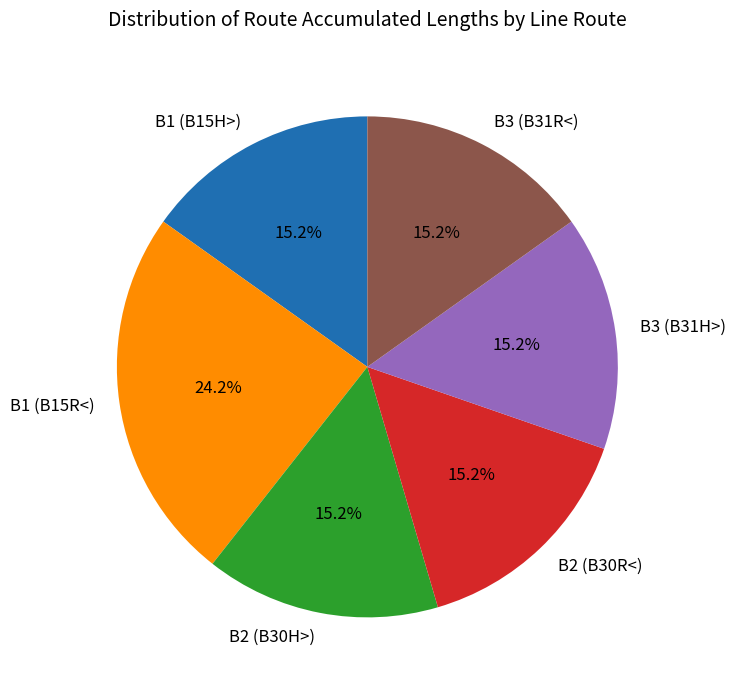

How many segments does this pie chart have?

6